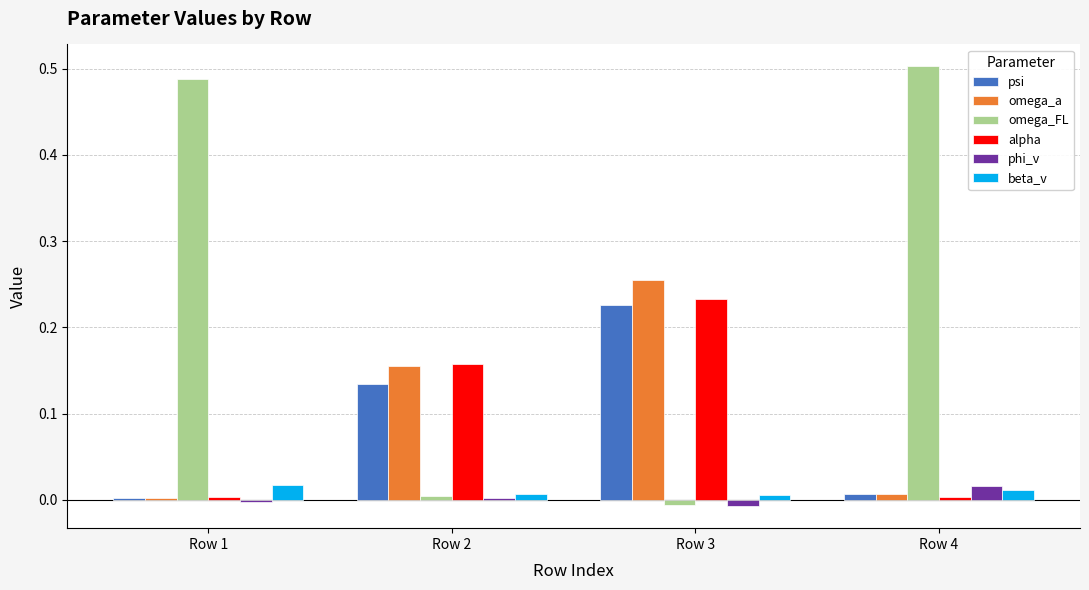

The value of alpha at Row 1 is 0.0. True or false?

True